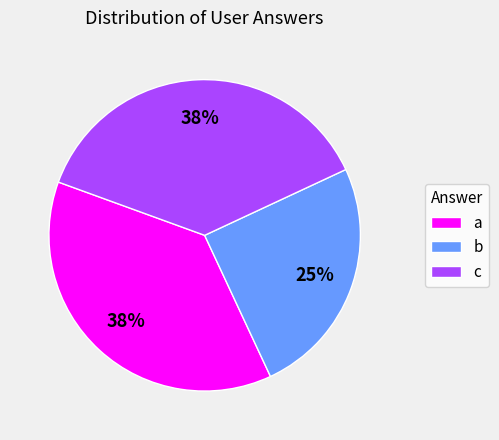

What percentage is the b slice, to the nearest percent?

25%